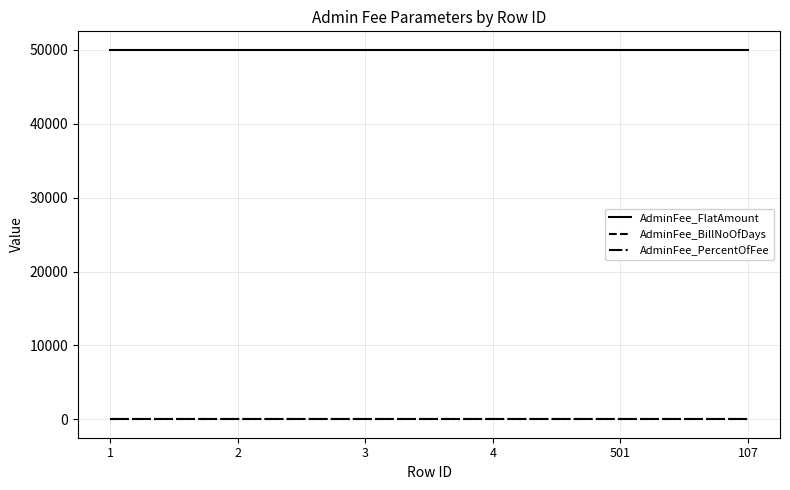

How many categories are shown in the chart?

6